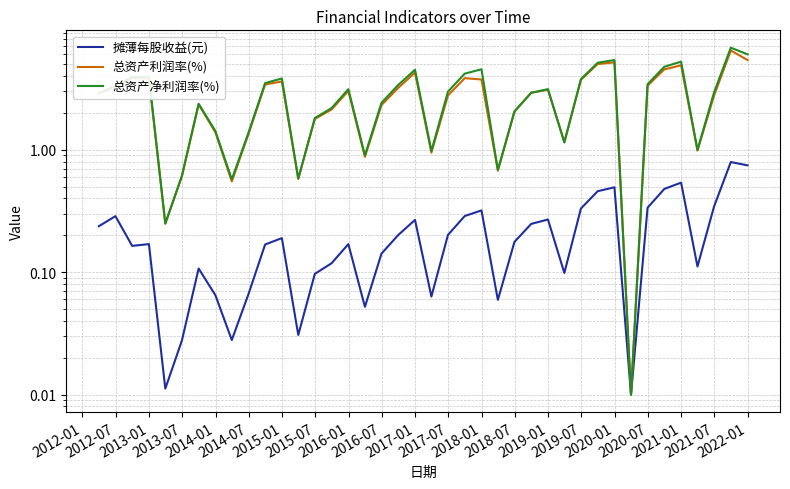

At 2016-01, list the series in order from smallest to largest.

摊薄每股收益(元), 总资产利润率(%), 总资产净利润率(%)